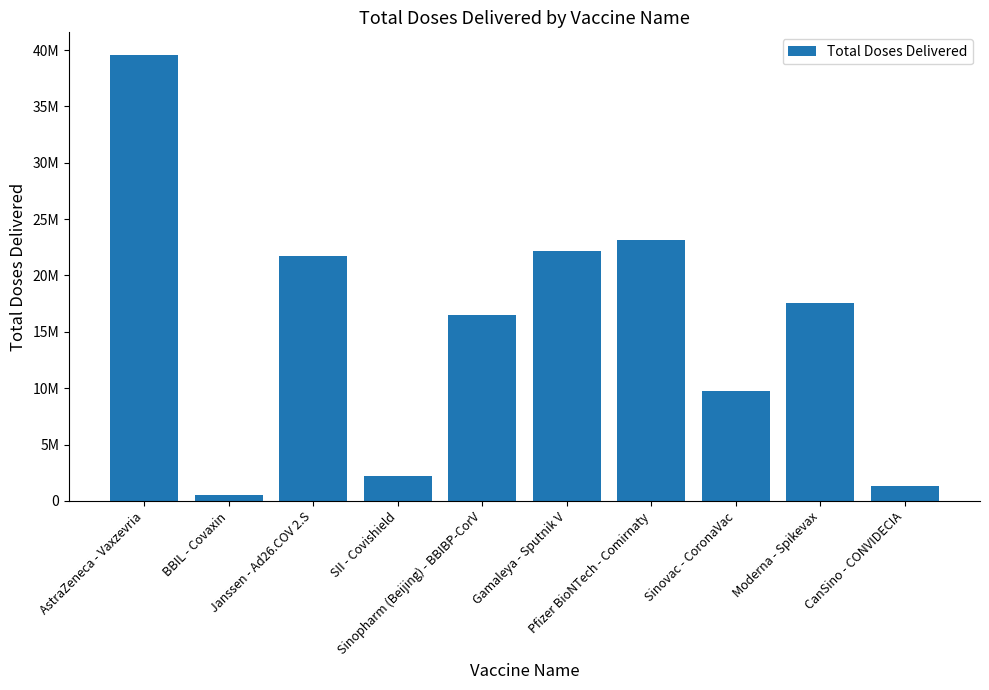

True or false: the data shows 15487382 at Gamaleya - Sputnik V.

False